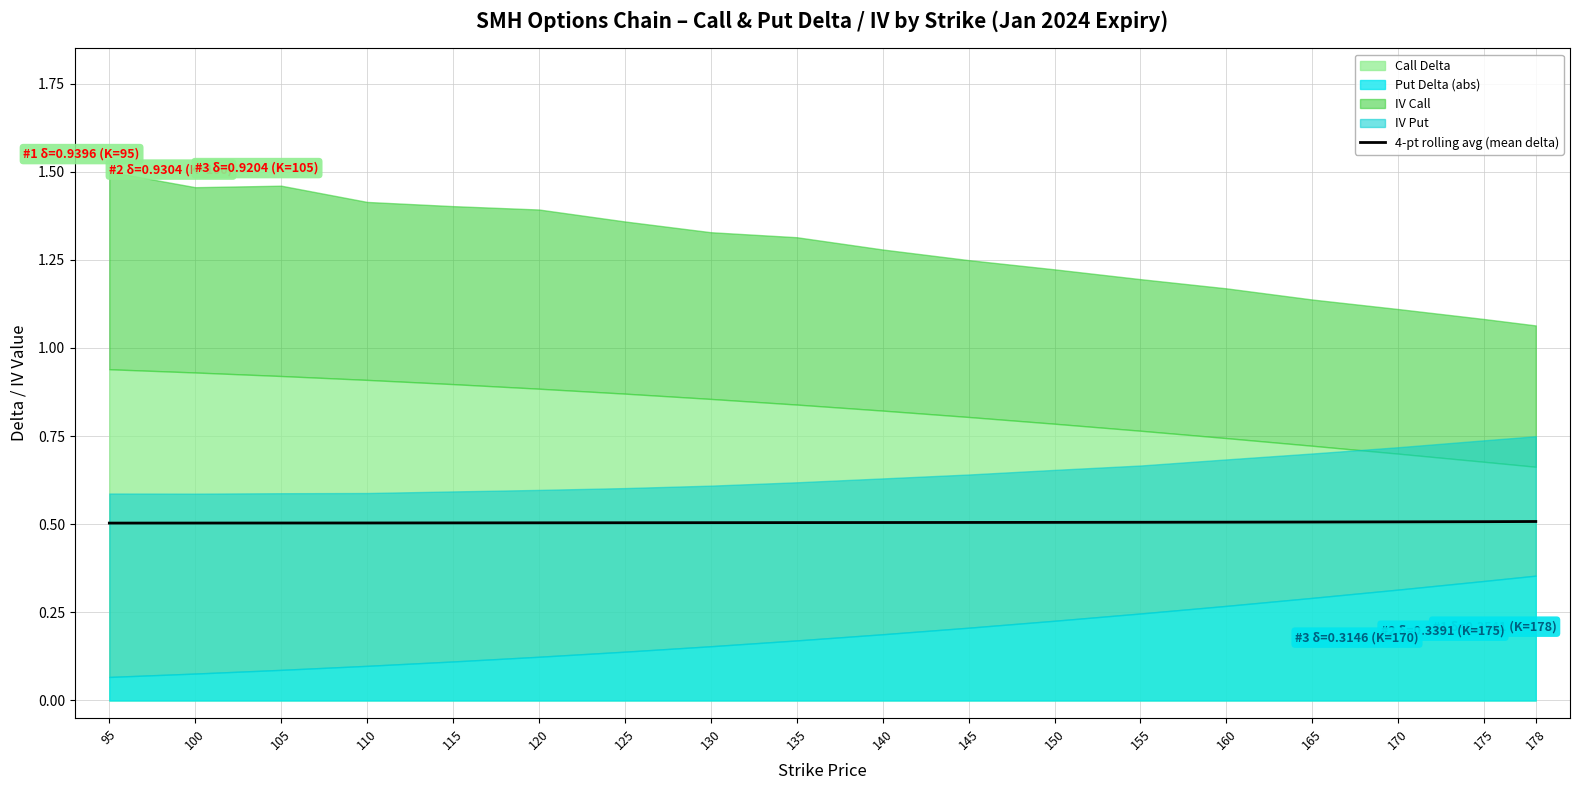

What is the lowest value of the 4-pt rolling avg (mean delta) series?

0.5